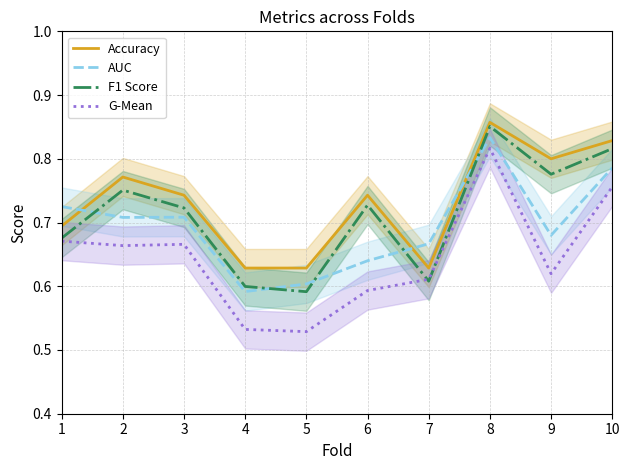

What is the greatest value displayed?

0.9